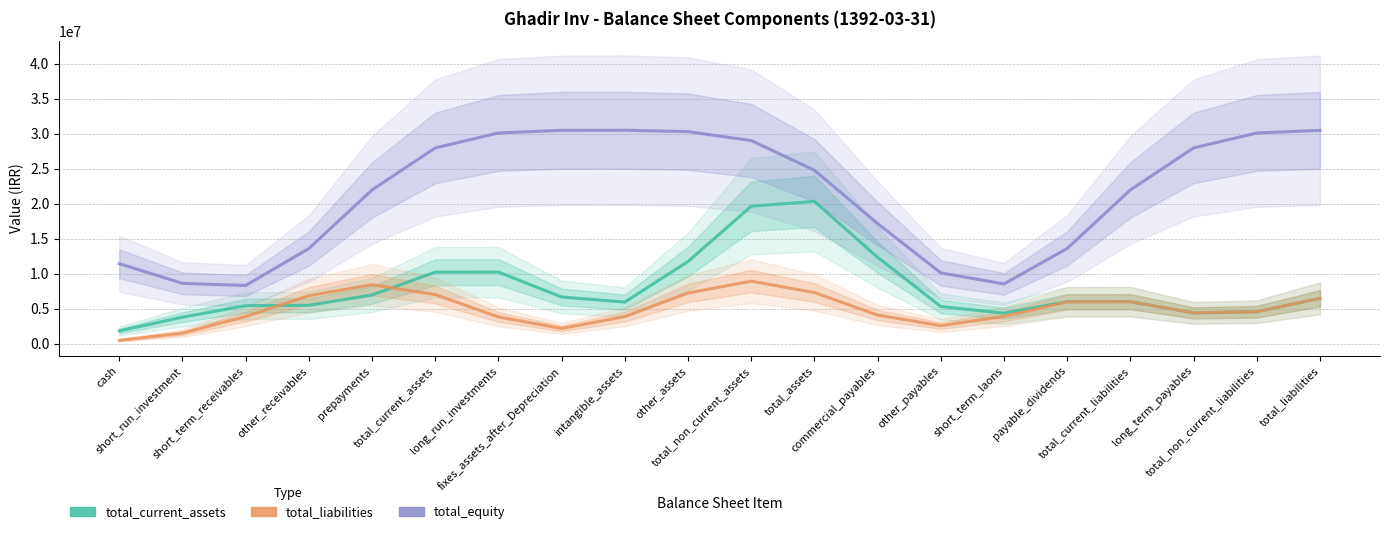

At which category does the chart reach its peak across all series?

intangible_assets